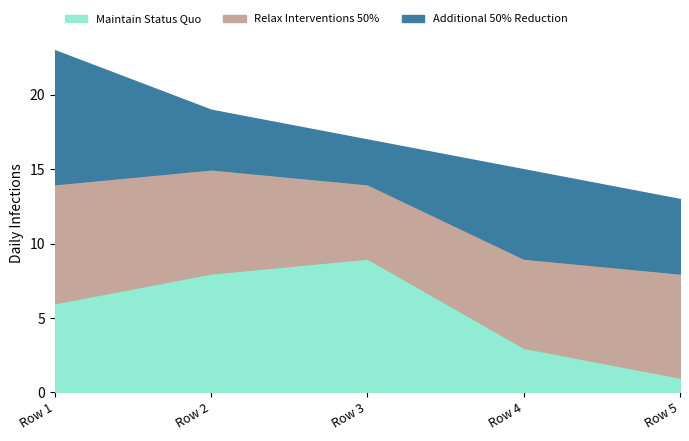

How many lines are shown in the chart?

3